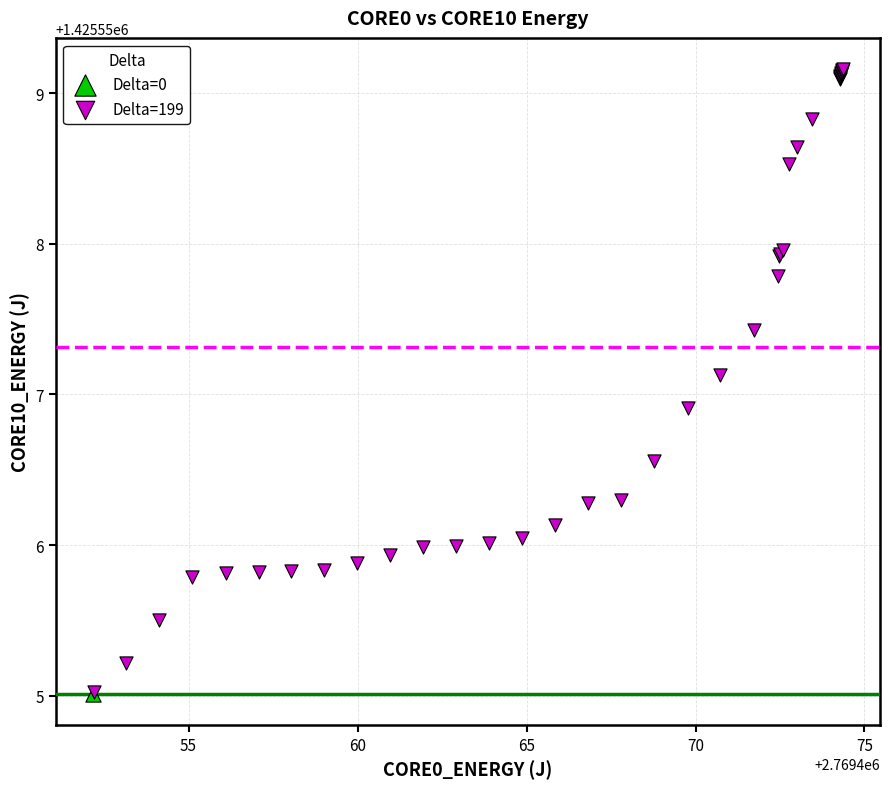

What are all the series names shown in the legend?

Delta=0, Delta=199